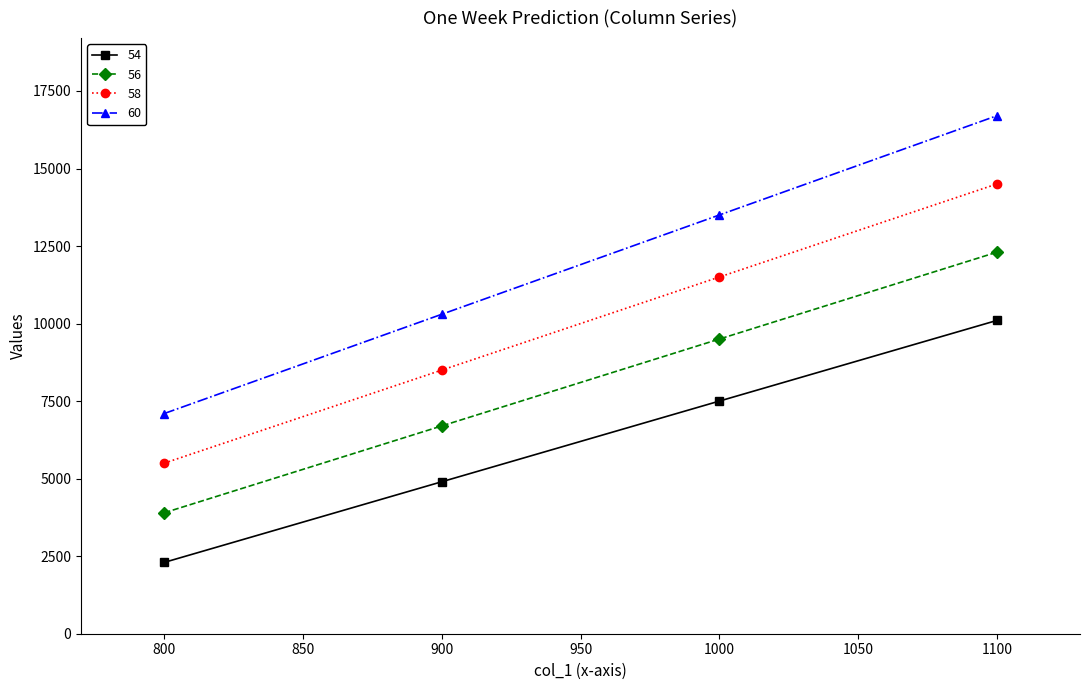

What is the value of the 60 point at the 4th from the left?

16700